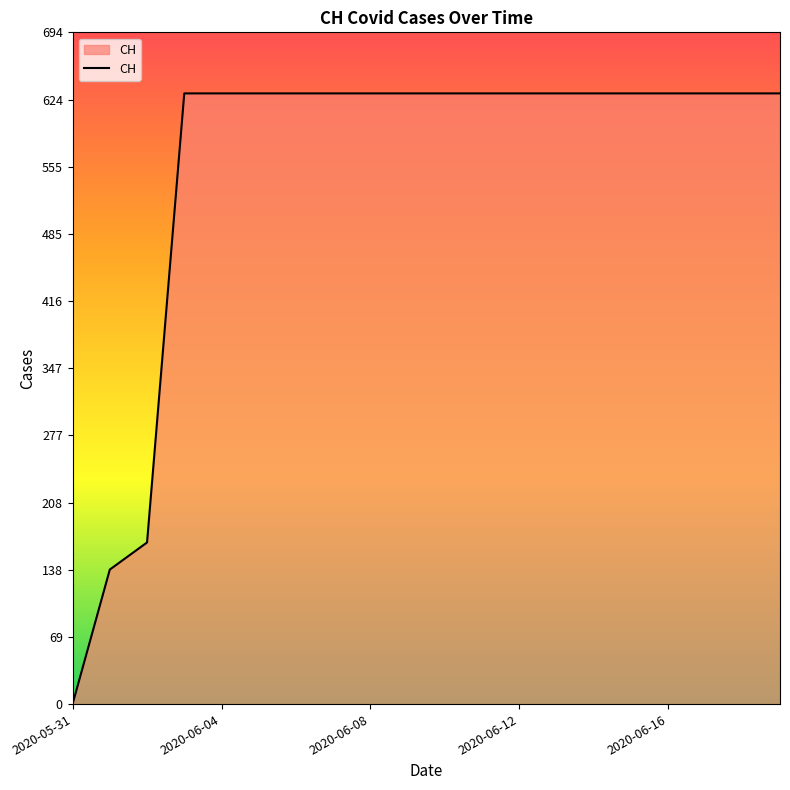

How many lines are shown in the chart?

1